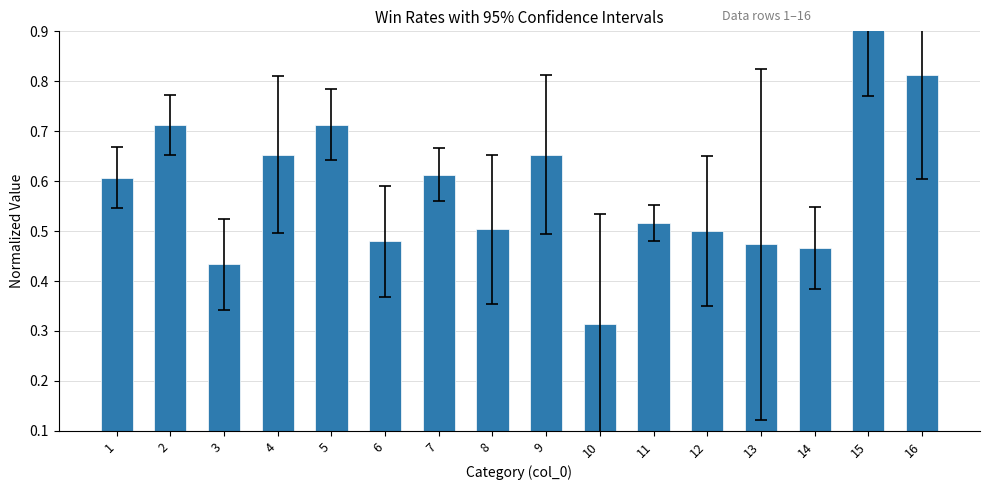

Reading right to left, list all the values displayed in this chart.

0.8	1.0	0.5	0.5	0.5	0.5	0.3	0.7	0.5	0.6	0.5	0.7	0.7	0.4	0.7	0.6